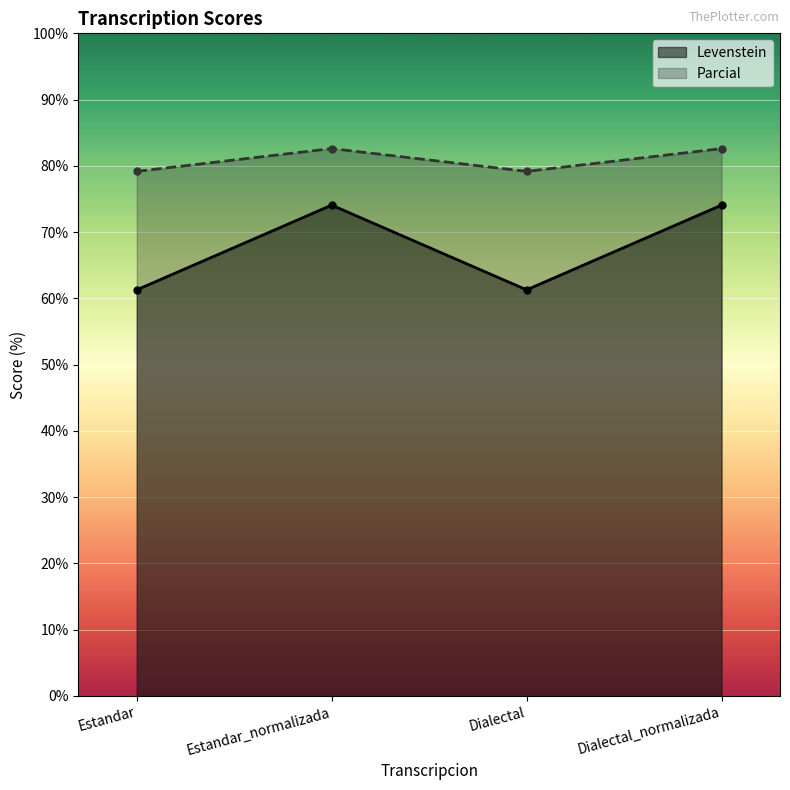

At which label does Levenstein first exceed 74?

Estandar_normalizada